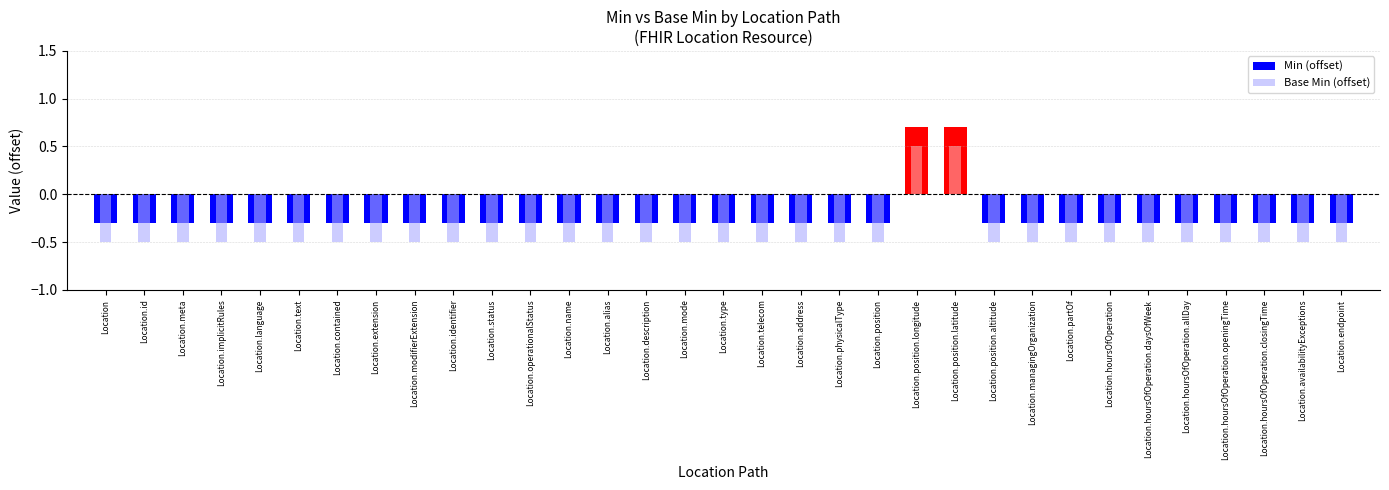

Which category has the highest value in the Base Min (offset) series?

Location.position.longitude